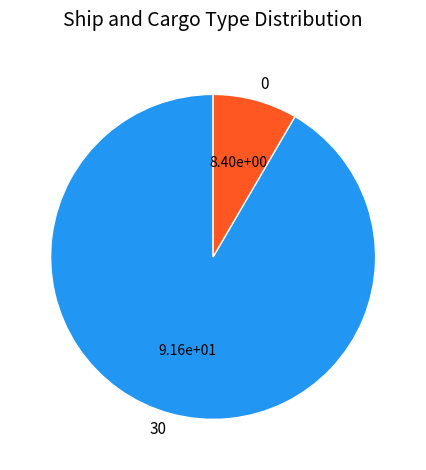

Rank the categories by value from lowest to highest.

0, 30